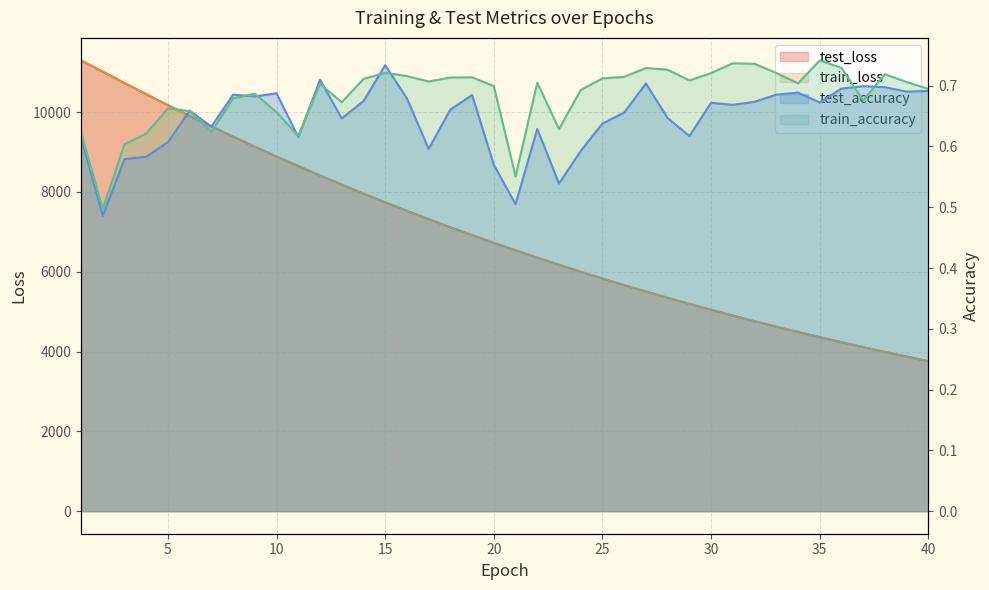

Rank the series at 8 from lowest to highest value.

train_accuracy, test_accuracy, train_loss, test_loss